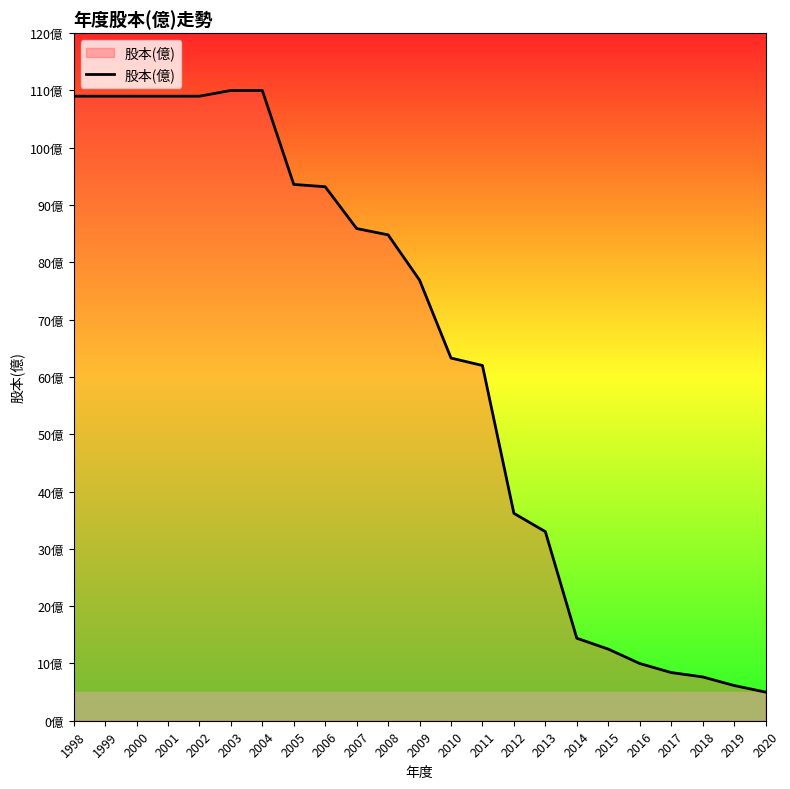

Does the chart have visible grid lines?

No